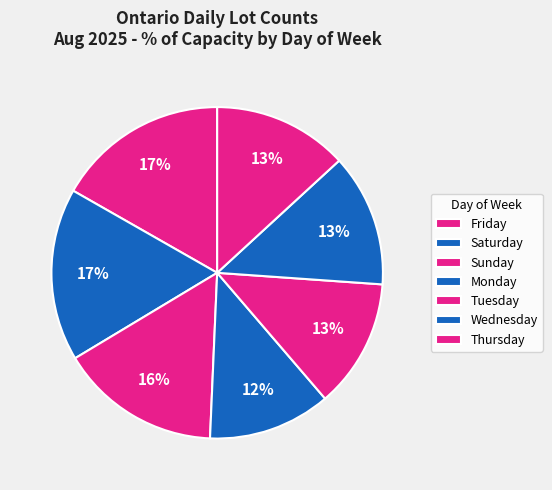

How many segments does this pie chart have?

7